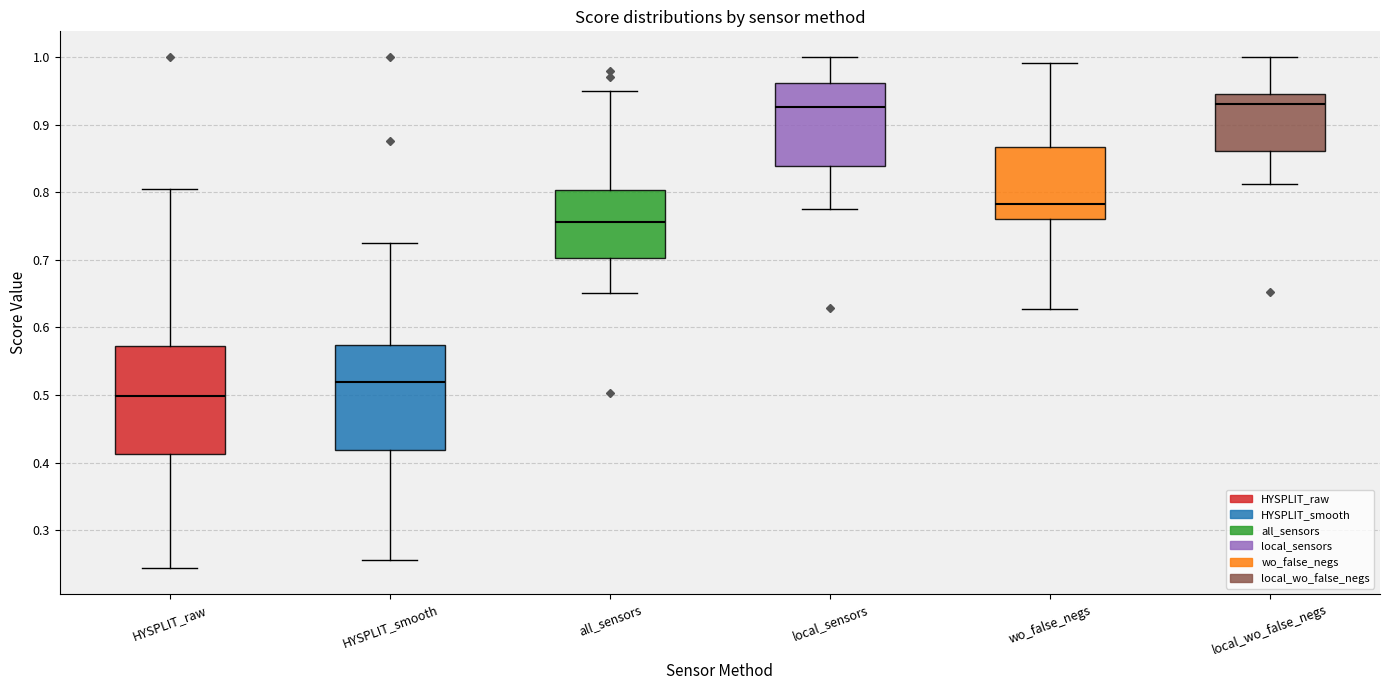

Reading left to right, transcribe this box plot: for each box, give where its median line is, the range the box spans, and where its two whiskers end, as read against the y-axis. The values are not printed on the chart, so give them approximately, as read against the axis.

HYSPLIT_raw: median 0.50, box 0.41 to 0.57, whiskers 0.24 to 0.80
HYSPLIT_smooth: median 0.52, box 0.42 to 0.57, whiskers 0.26 to 0.72
all_sensors: median 0.76, box 0.70 to 0.80, whiskers 0.65 to 0.95
local_sensors: median 0.93, box 0.84 to 0.96, whiskers 0.77 to 1.00
wo_false_negs: median 0.78, box 0.76 to 0.87, whiskers 0.63 to 0.99
local_wo_false_negs: median 0.93, box 0.86 to 0.95, whiskers 0.81 to 1.00